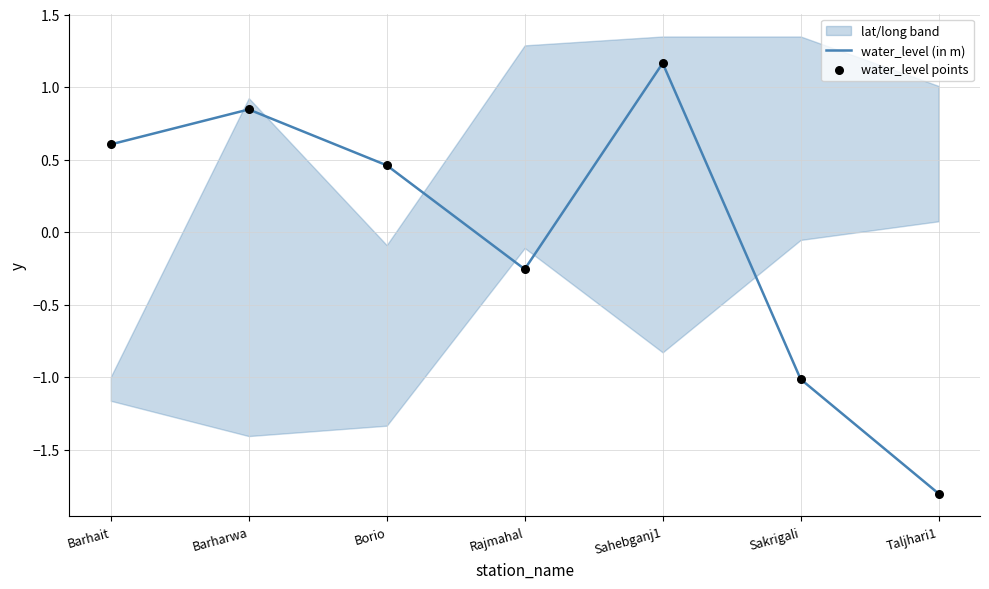

Is the value of water_level points at Barharwa greater than the value of water_level (in m) at Sahebganj1?

No